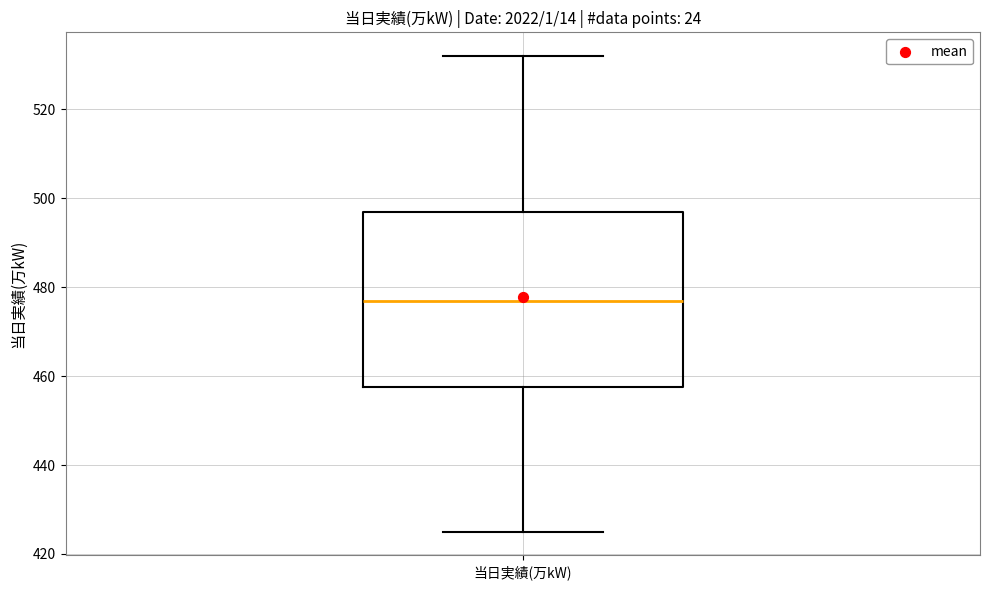

Transcribe this box plot: give where the median line is, the range the box spans, and where the two whiskers end, as read against the y-axis. The values are not printed on the chart, so give them approximately, as read against the axis.

median 478, box 458 to 498, whiskers 426 to 532